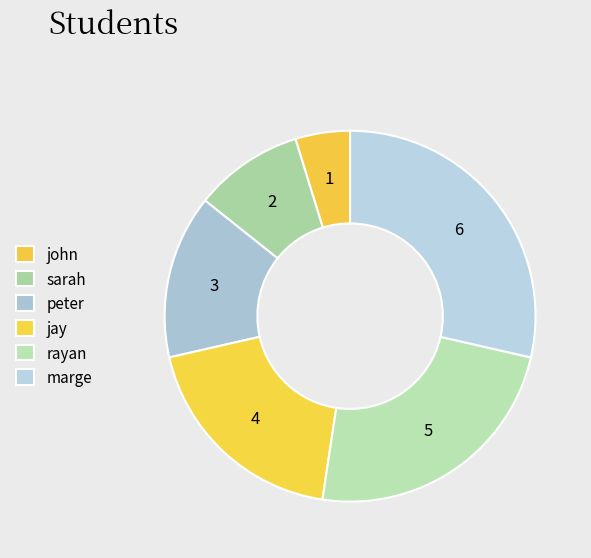

How many slices are in this pie chart?

6